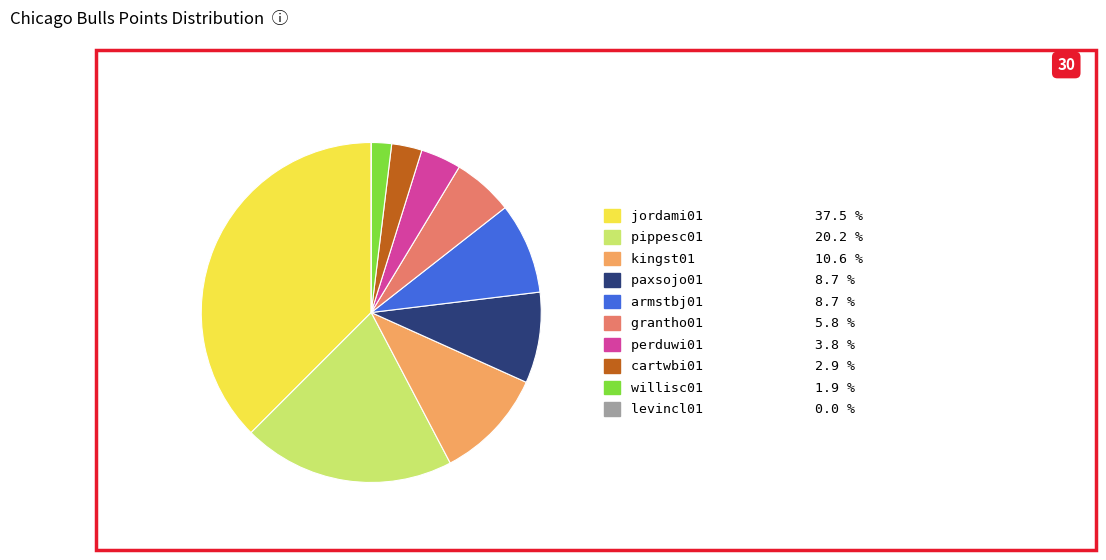

Combined, do jordami01 and willisc01 account for over 50%?

No